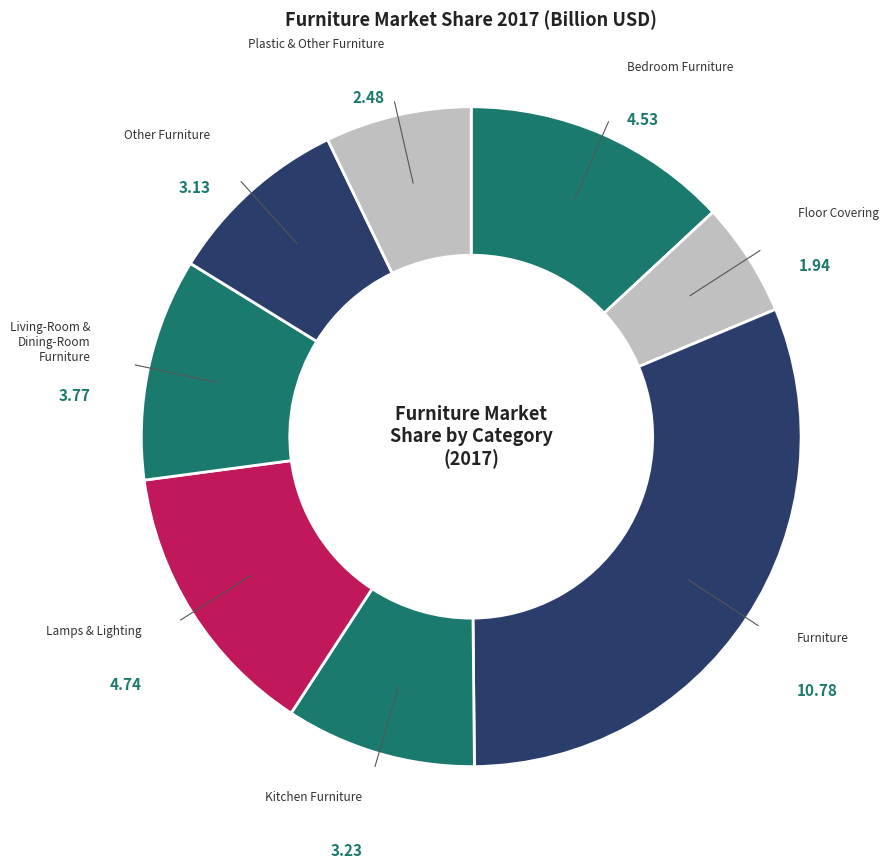

Count the number of slices in the pie.

8